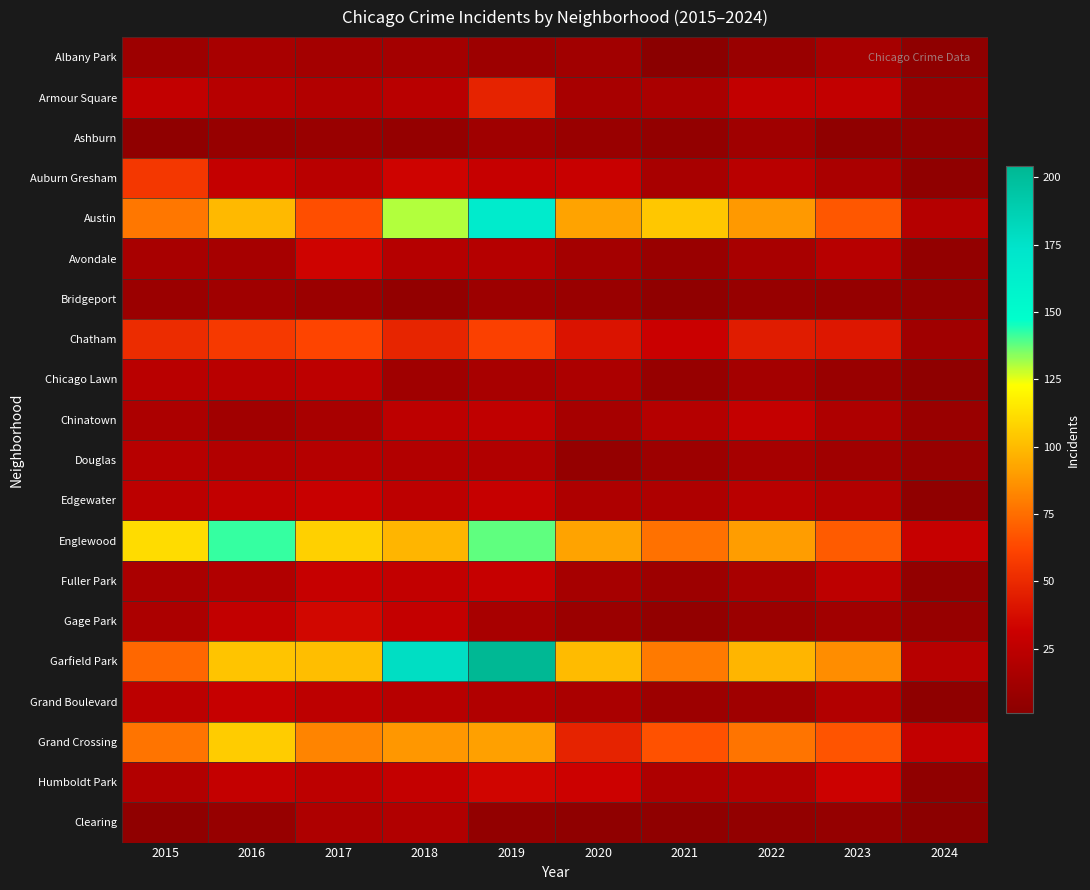

What is the total value across all series at 2019?

979